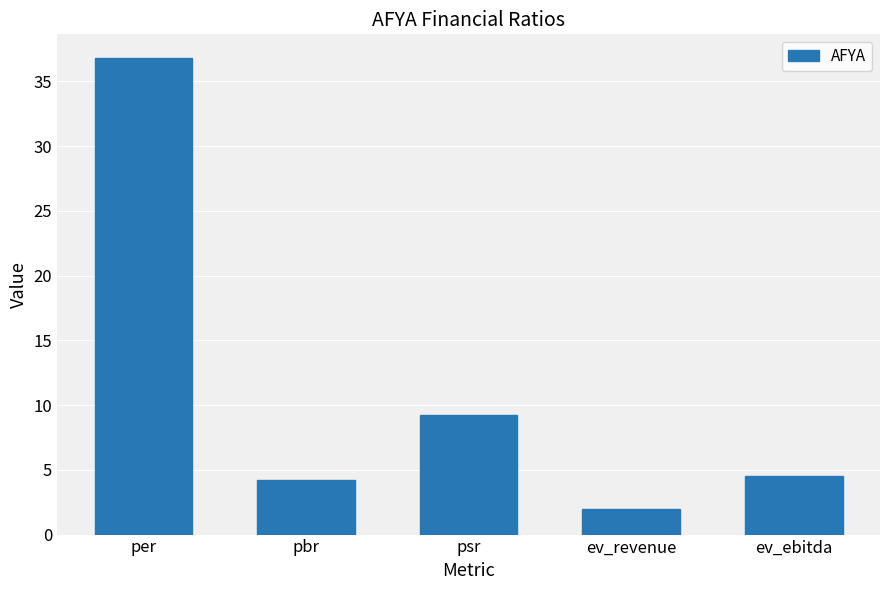

True or false: the data shows 4.5 at ev_ebitda.

True